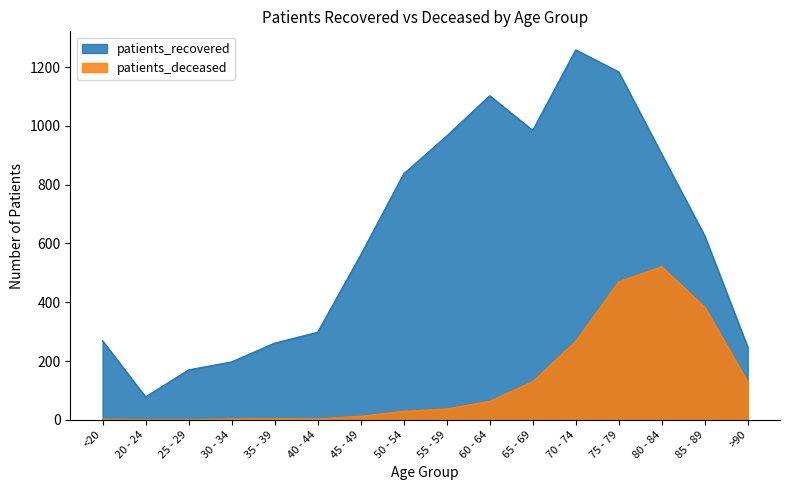

What are all the series names shown in the legend?

patients_recovered, patients_deceased